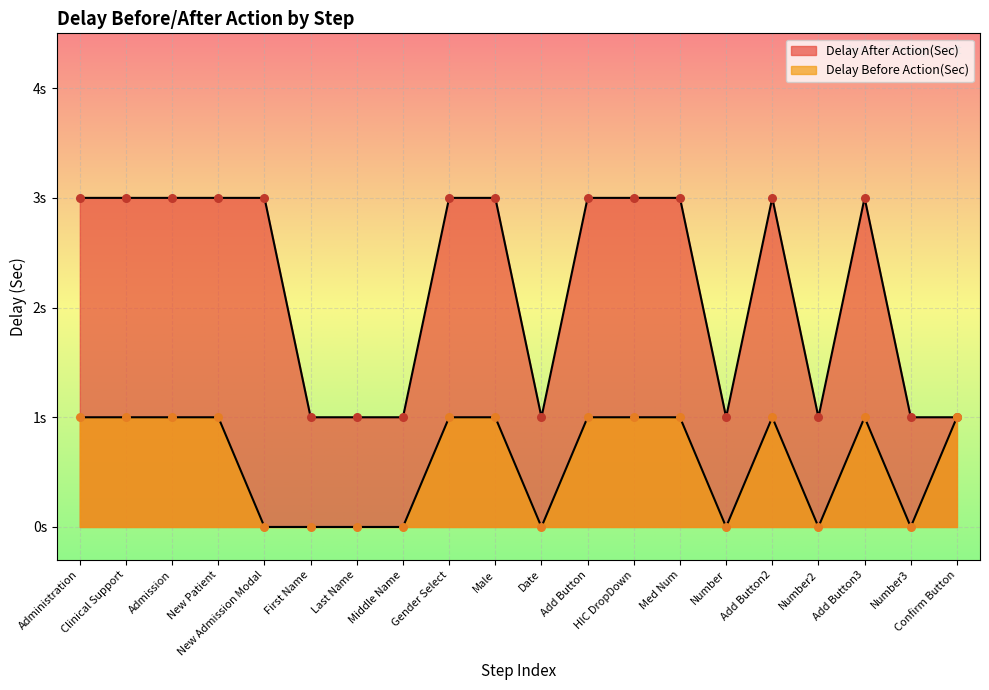

Which series has the widest spread of Y values?

Delay After Action(Sec)